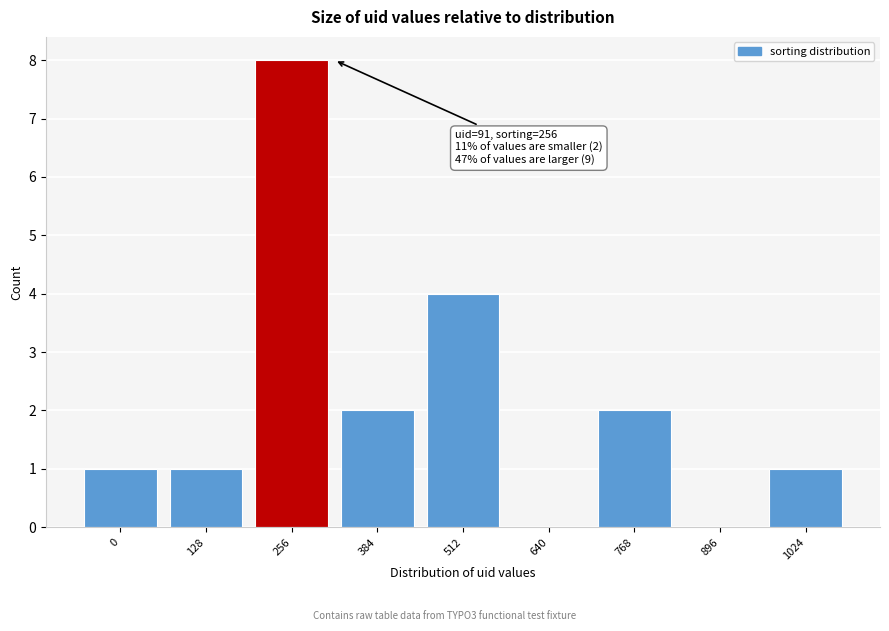

Is it true that the value at 768 is 1?

False